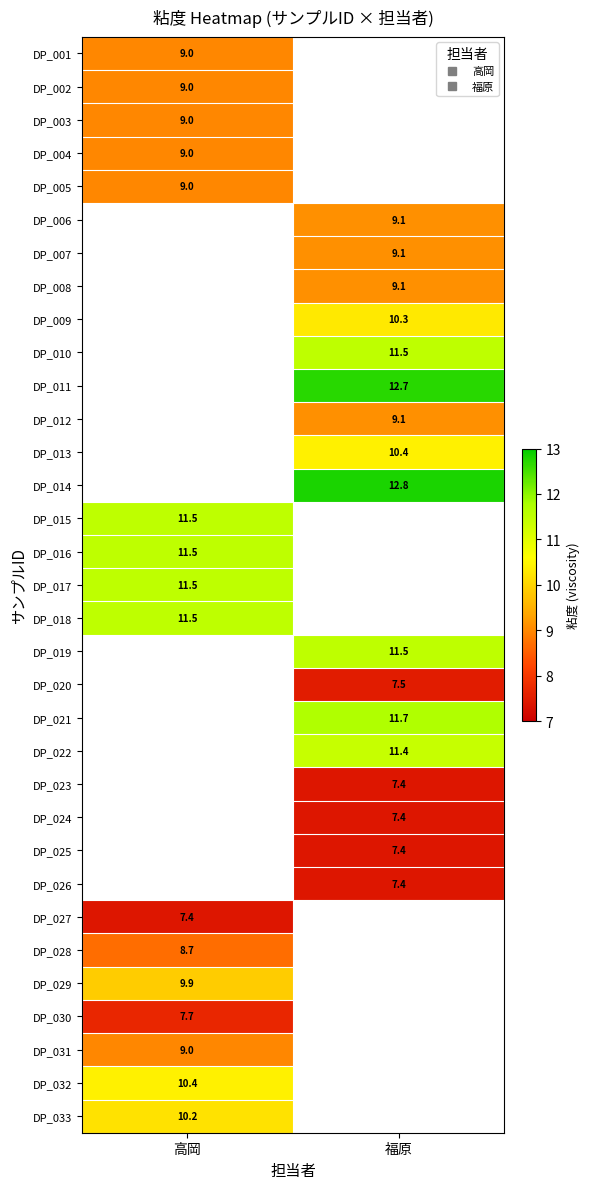

What is the minimum value shown in the chart?

7.4